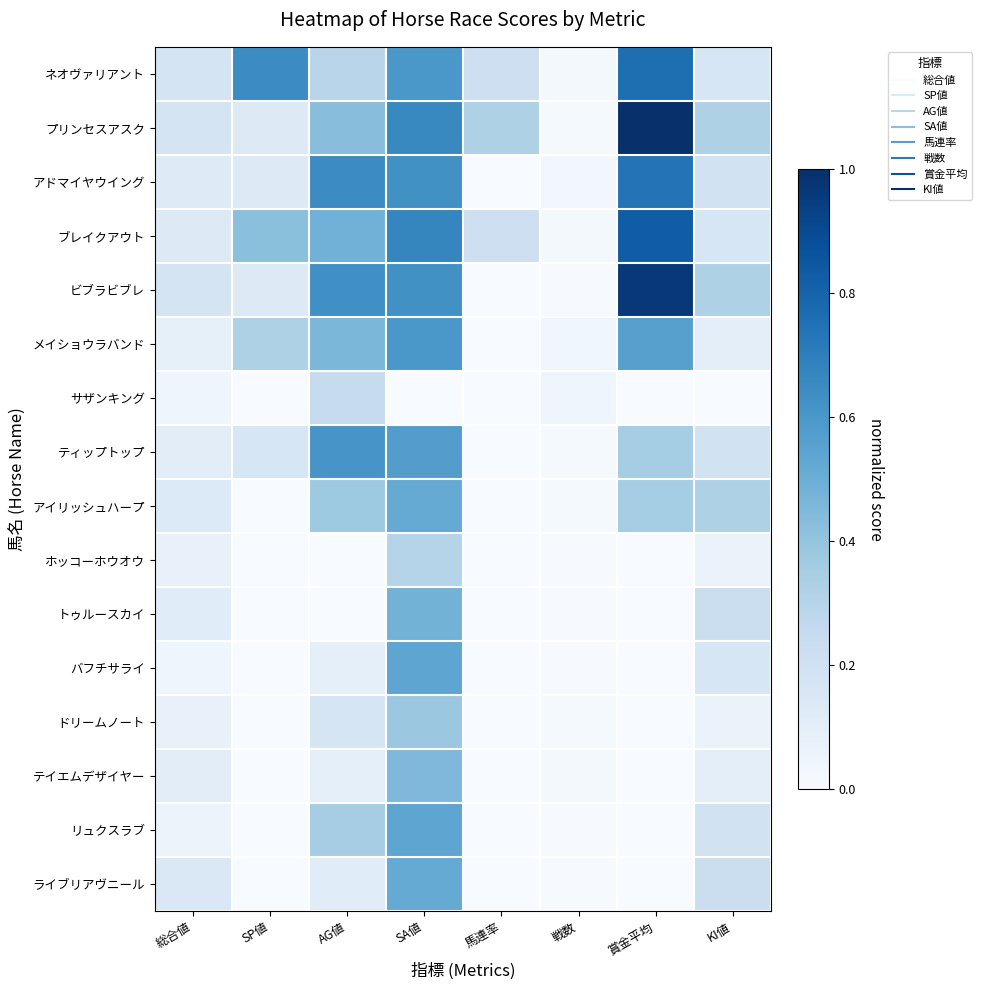

Rank the series at 戦数 from highest to lowest value.

サザンキング, メイショウラバンド, アドマイヤウイング, ネオヴァリアント, ブレイクアウト, テイエムデザイヤー, プリンセスアスク, ティップトップ, アイリッシュハープ, ドリームノート, ビブラビブレ, ホッコーホウオウ, トゥルースカイ, バフチサライ, リュクスラブ, ライブリアヴニール